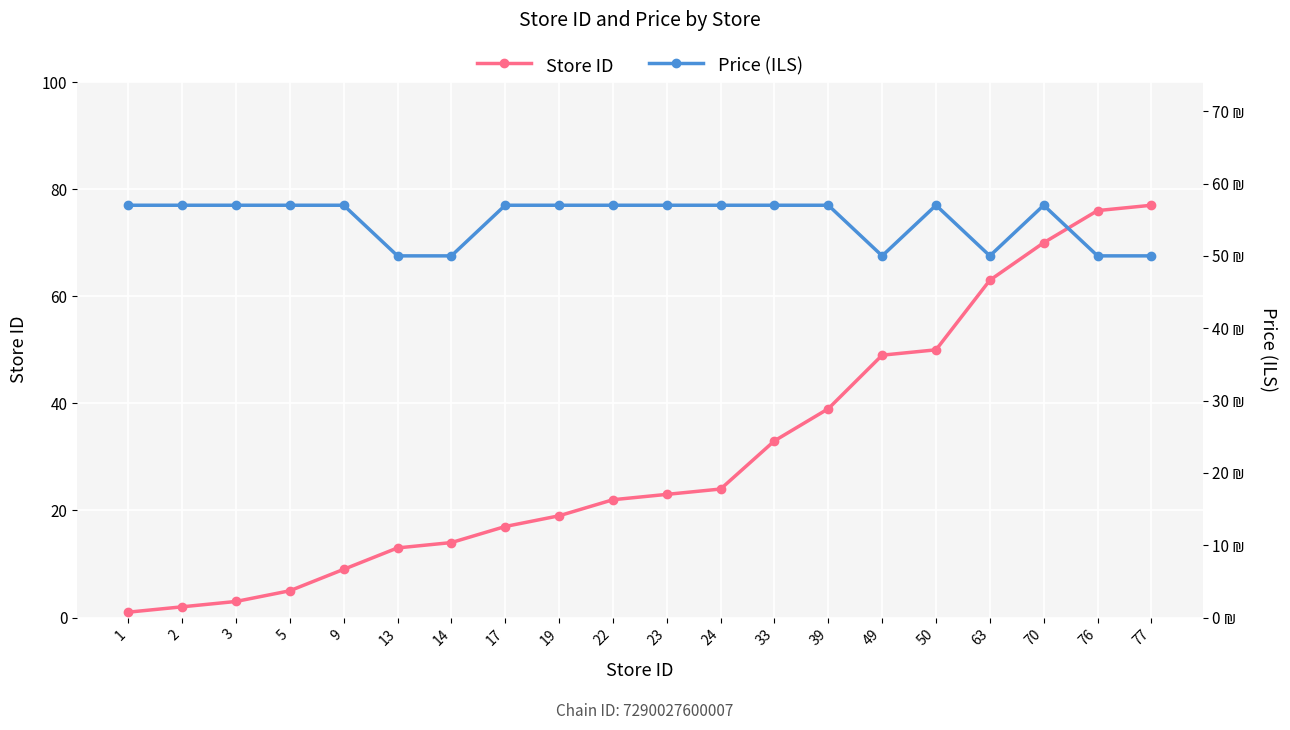

True or false: Store ID has a value of 33 at 33.

True